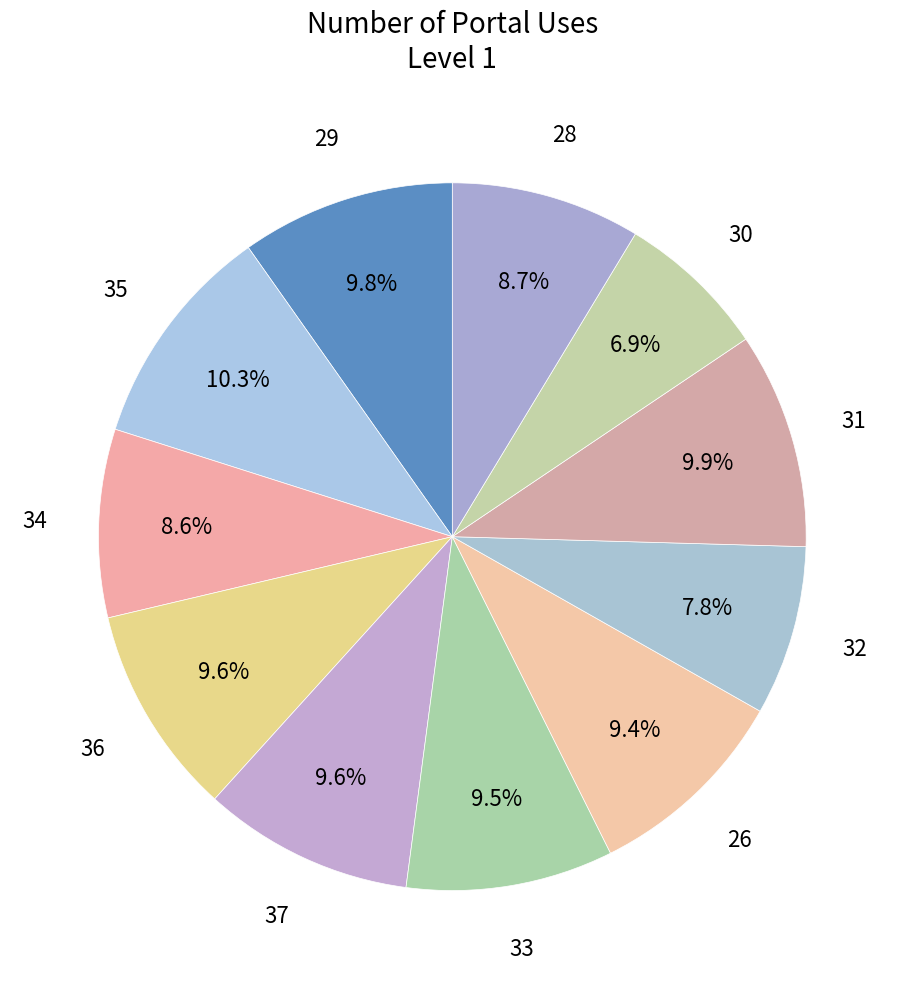

How many slices are in this pie chart?

11